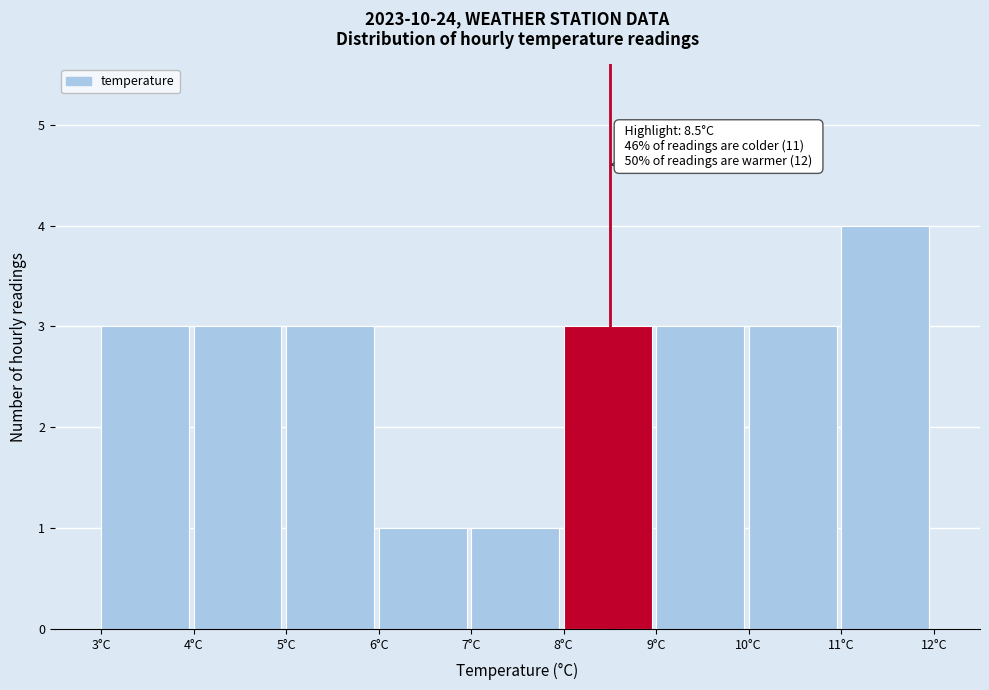

Which range on the x-axis has the tallest bar?

11 to 12